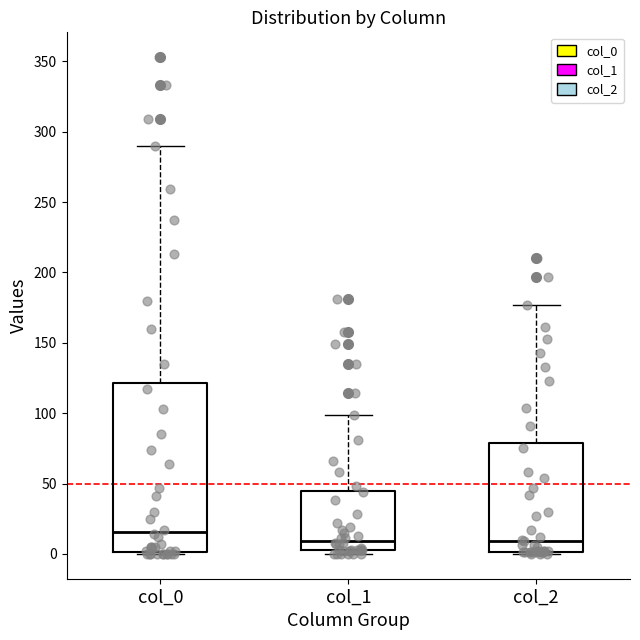

Comparing the boxes themselves (not the whiskers), which one is the tallest?

col_0